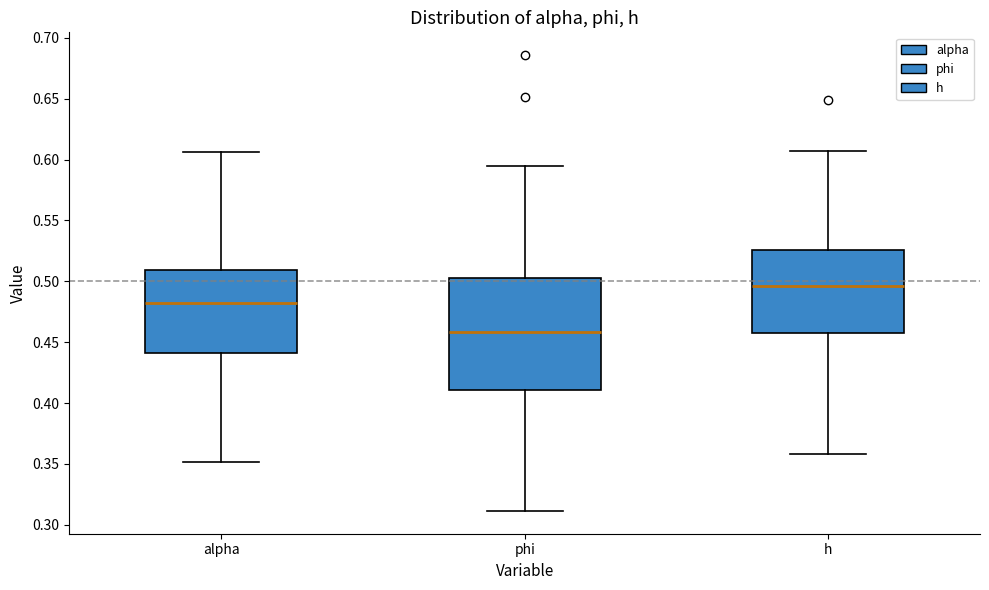

Reading left to right, read every box against the y-axis: the position of its median line, the range the box covers, and the ends of its whiskers. The values are not printed on the chart, so give them approximately, as read against the axis.

alpha: median 0.480, box 0.440 to 0.510, whiskers 0.350 to 0.605
phi: median 0.460, box 0.410 to 0.500, whiskers 0.310 to 0.595
h: median 0.495, box 0.455 to 0.525, whiskers 0.360 to 0.605